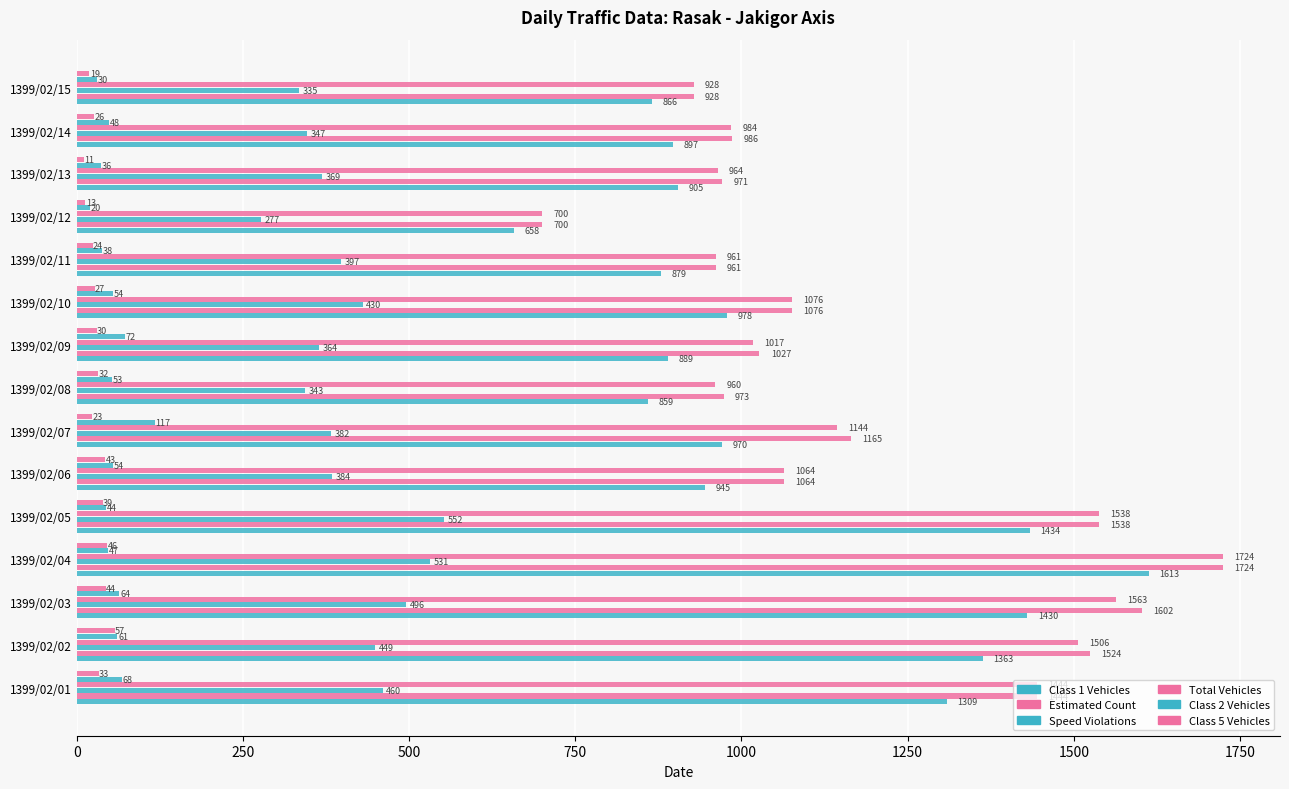

How many categories are shown in the chart?

15